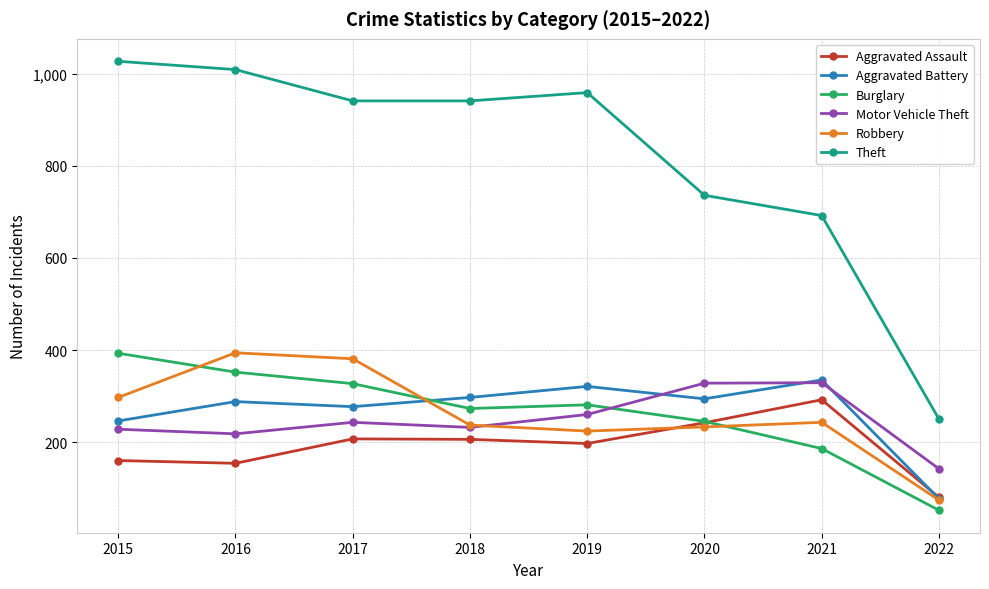

What is the maximum value shown in the chart?

1027